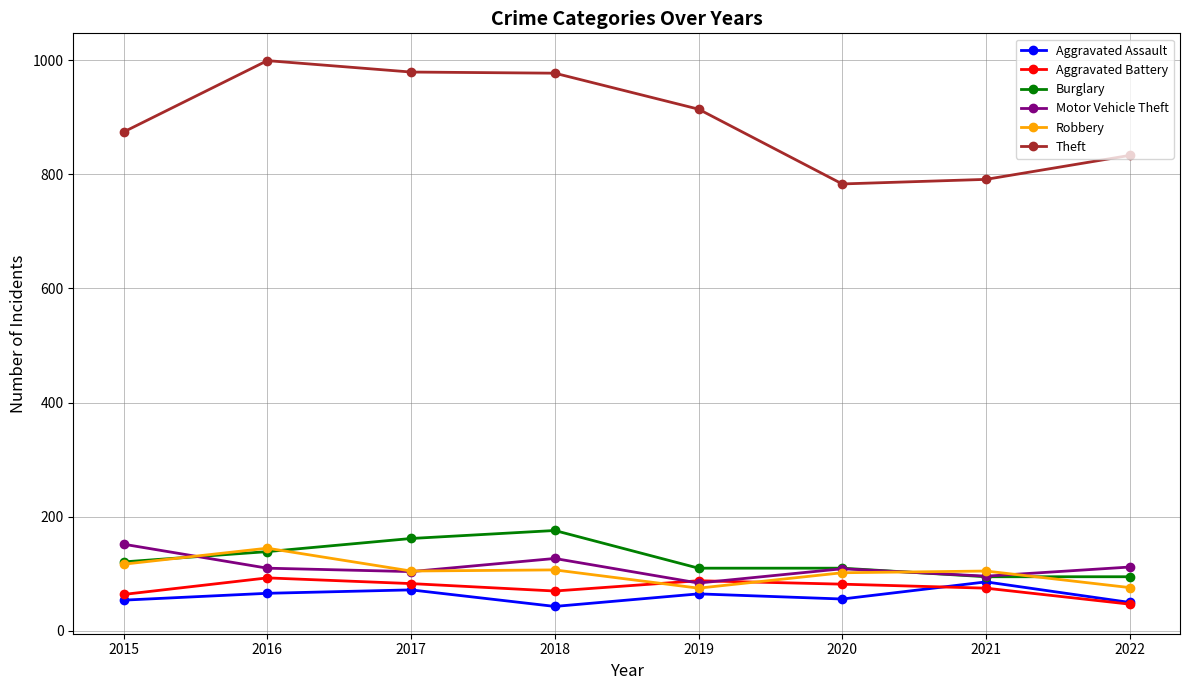

The value of Theft at 2022 is 227. True or false?

False